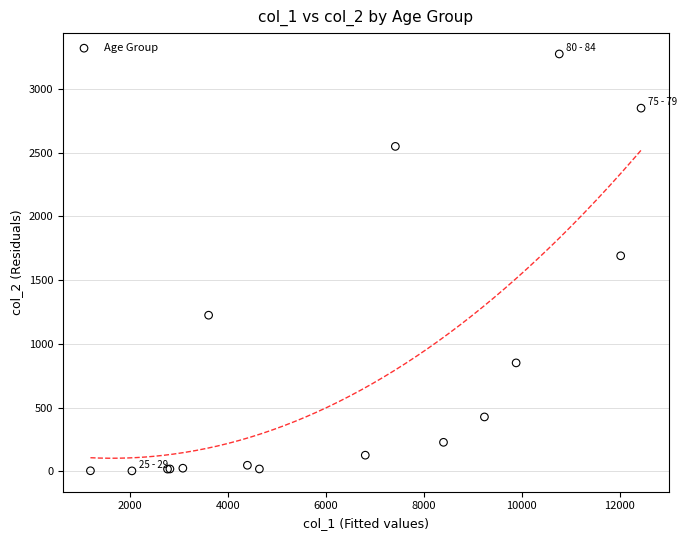

What Y value in the scatter plot is closest to 1638?

1690